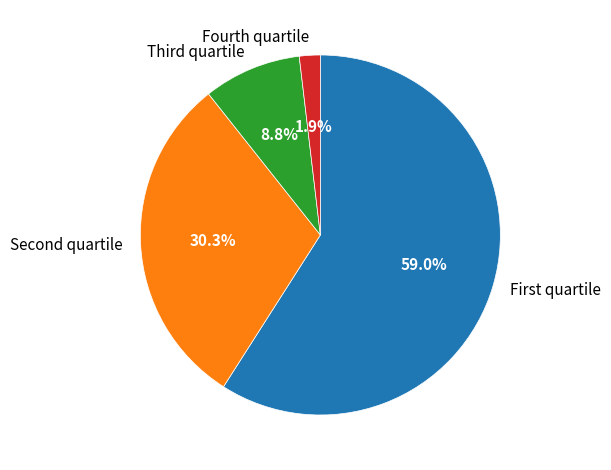

What is the smallest slice in the pie chart?

Fourth quartile